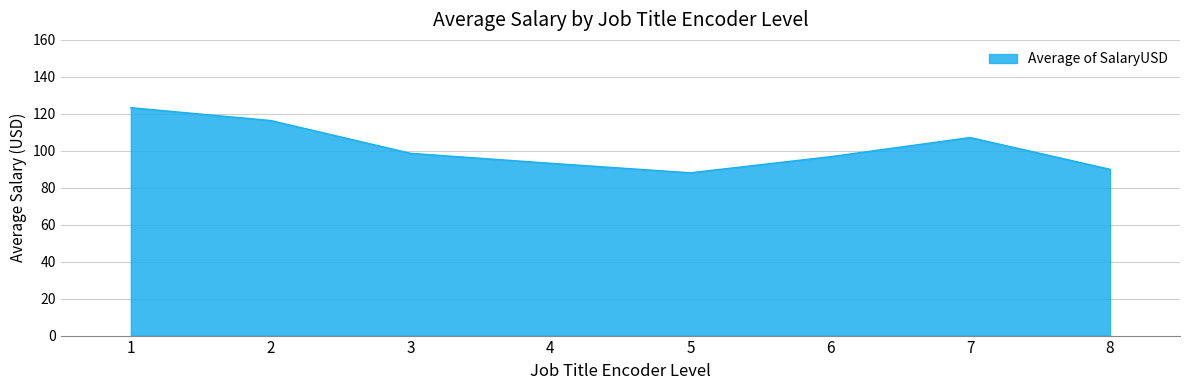

True or false: the data shows 28880.3 at 1.

False